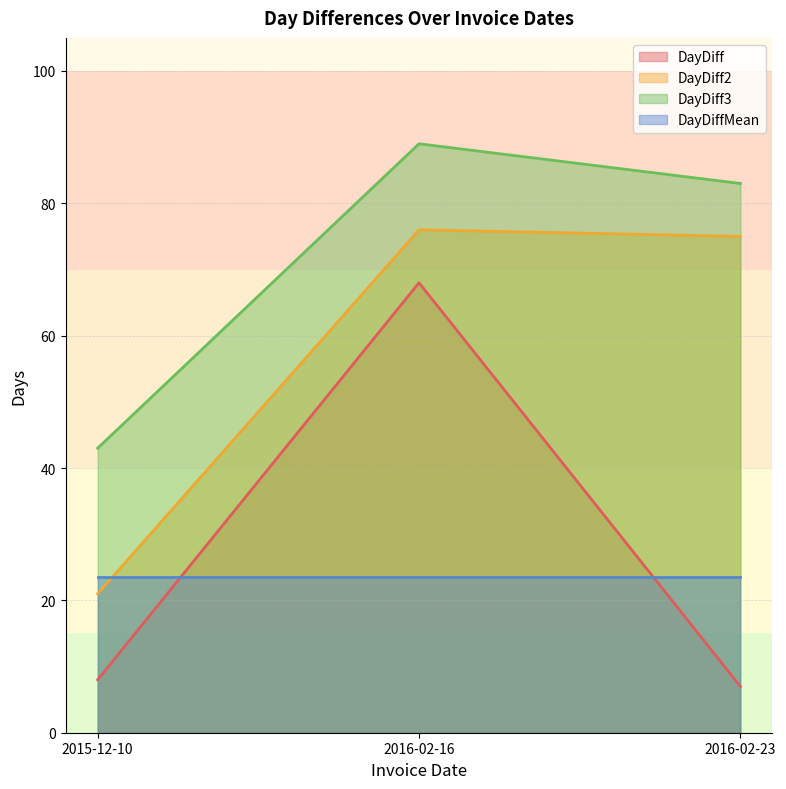

Which series changed the most between 2015-12-10 and 2016-02-23?

DayDiff2